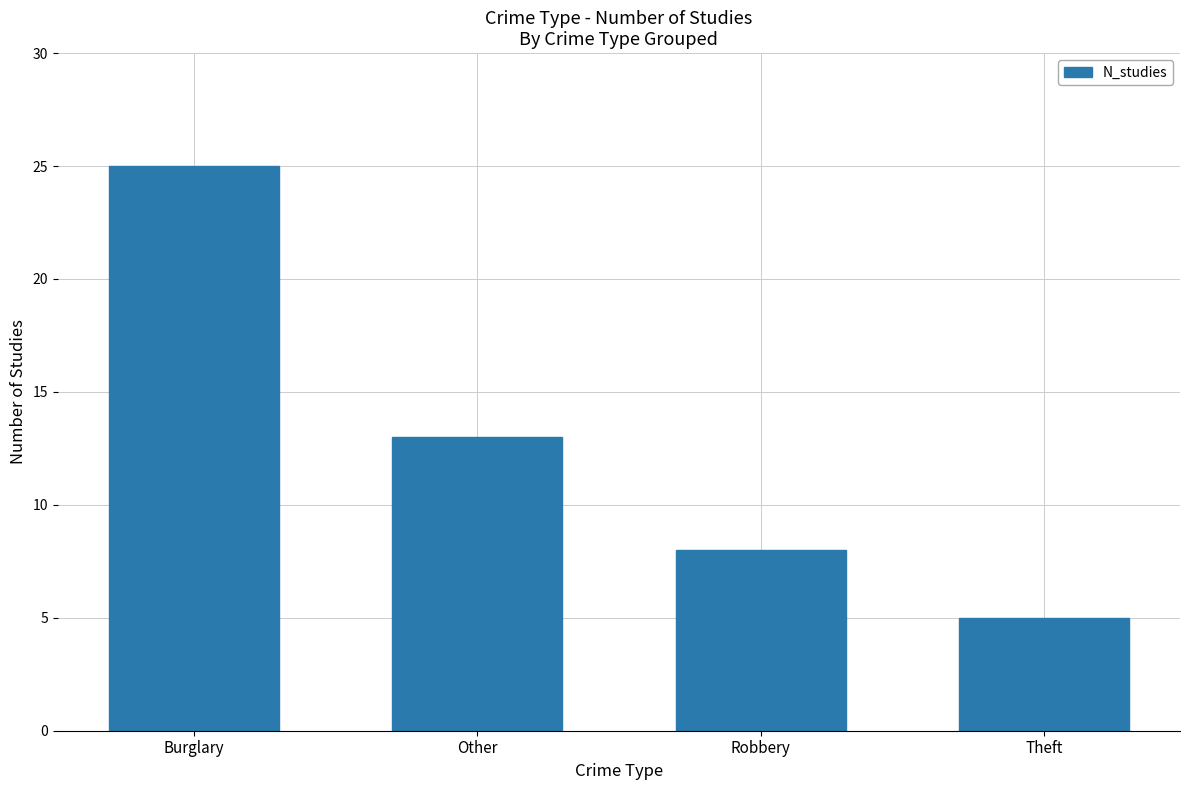

Which has a higher value, Robbery or Other?

Other